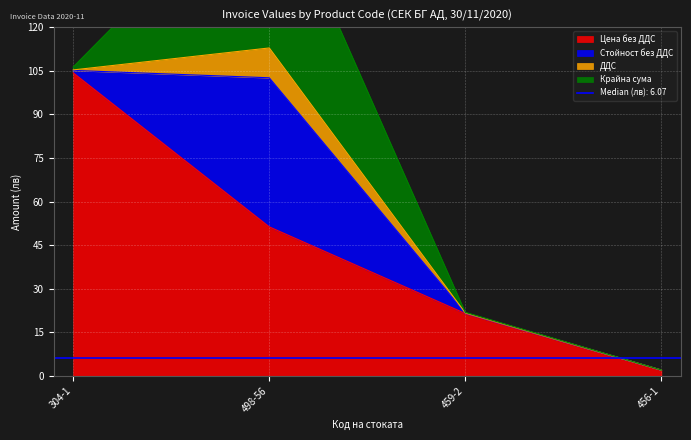

Is it true that Стойност без ДДС equals 0.3 at 459-2?

False